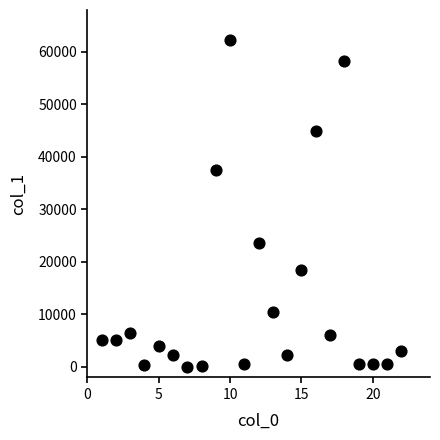

What Y value in the scatter plot is closest to 31181?

37597.4